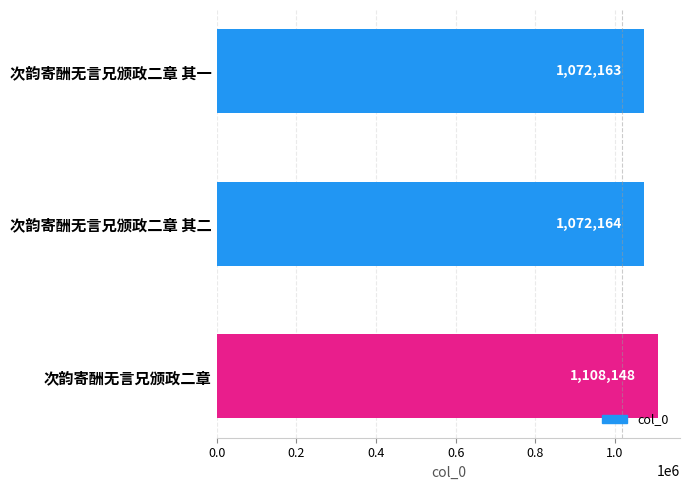

What is the minimum value shown in the chart?

1072163